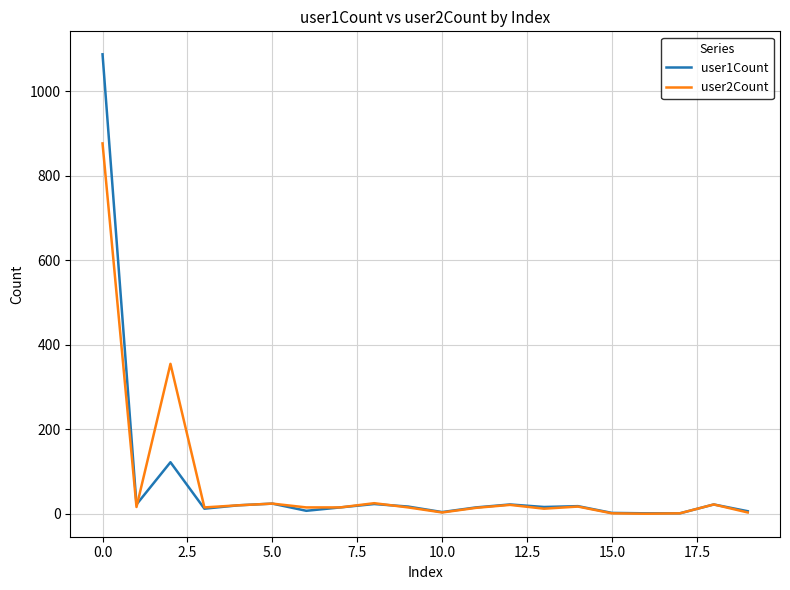

What is the maximum value shown in the chart?

1088